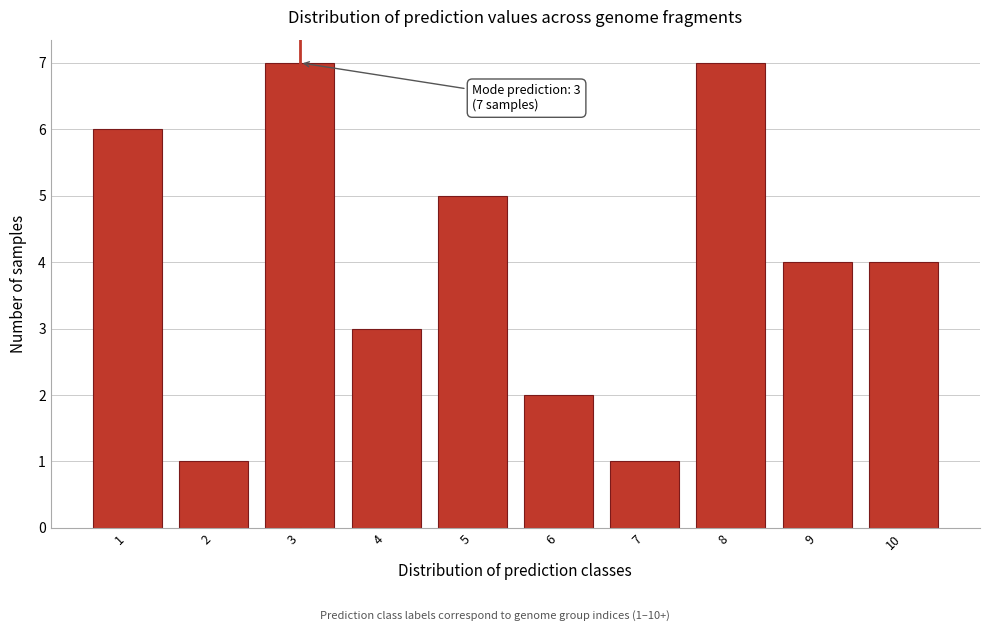

Reading left to right, what are all the values shown in this chart?

6	1	7	3	5	2	1	7	4	4